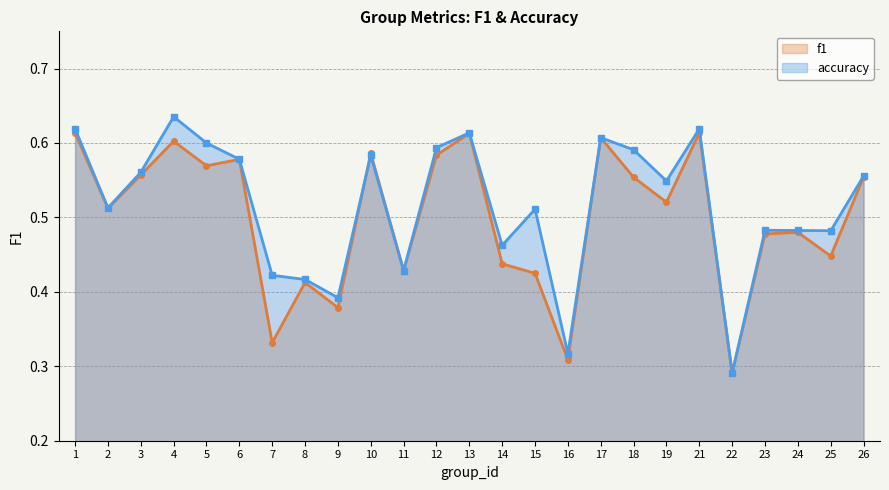

At which category does the chart reach its minimum across all series?

22